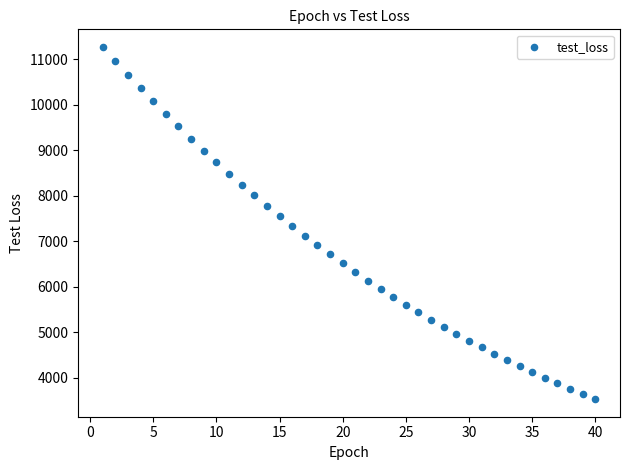

What is the range of X values (max minus min)?

39.0